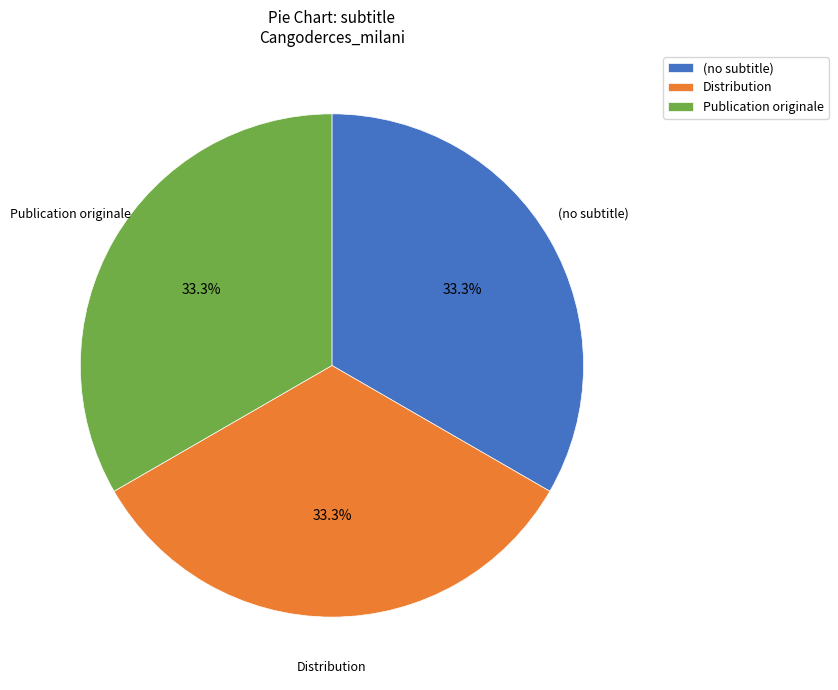

Does any single category account for the majority?

No